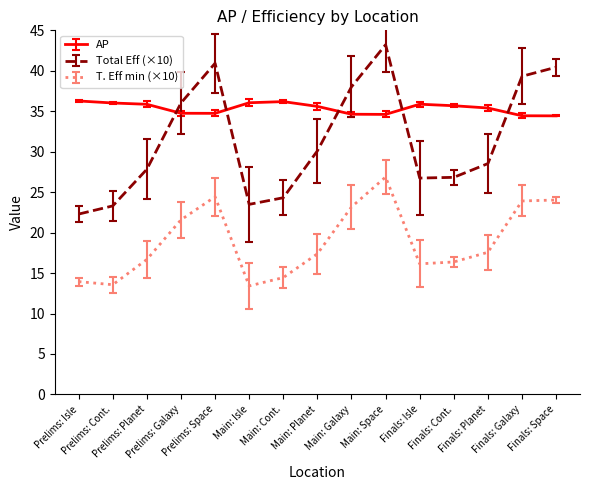

Which series has the largest total across all categories?

AP